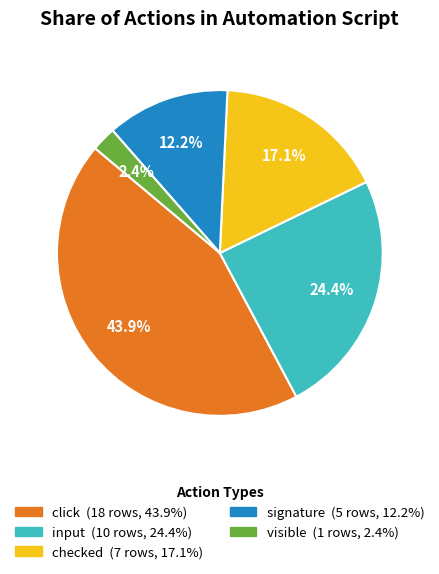

What is the total percentage of checked and input?

41.5%